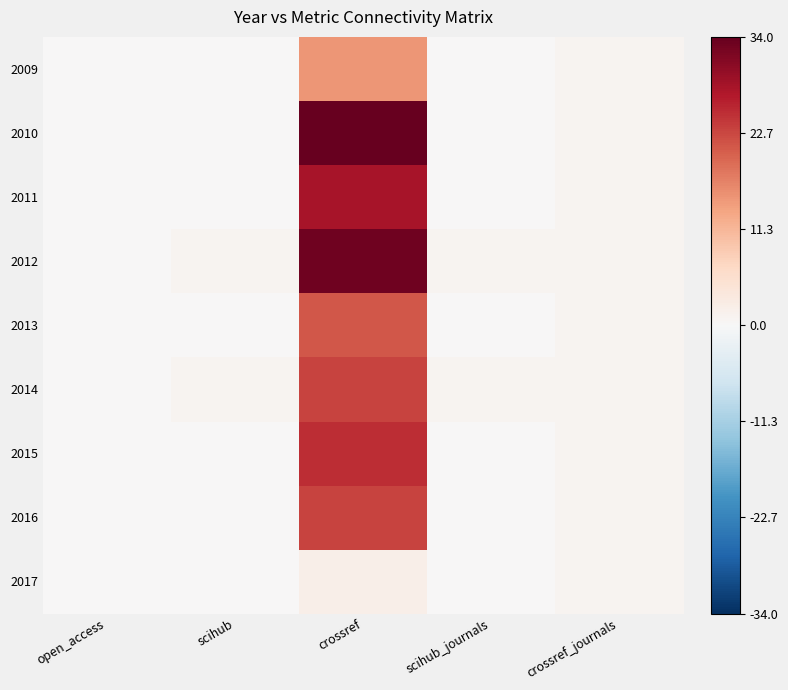

Reading right to left, transcribe all the data shown in this chart.

2009: crossref_journals=1	scihub_journals=0	crossref=15	scihub=0	open_access=0
2010: crossref_journals=1	scihub_journals=0	crossref=34	scihub=0	open_access=0
2011: crossref_journals=1	scihub_journals=0	crossref=28	scihub=0	open_access=0
2012: crossref_journals=1	scihub_journals=1	crossref=33	scihub=1	open_access=0
2013: crossref_journals=1	scihub_journals=0	crossref=21	scihub=0	open_access=0
2014: crossref_journals=1	scihub_journals=1	crossref=23	scihub=1	open_access=0
2015: crossref_journals=1	scihub_journals=0	crossref=25	scihub=0	open_access=0
2016: crossref_journals=1	scihub_journals=0	crossref=23	scihub=0	open_access=0
2017: crossref_journals=1	scihub_journals=0	crossref=2	scihub=0	open_access=0